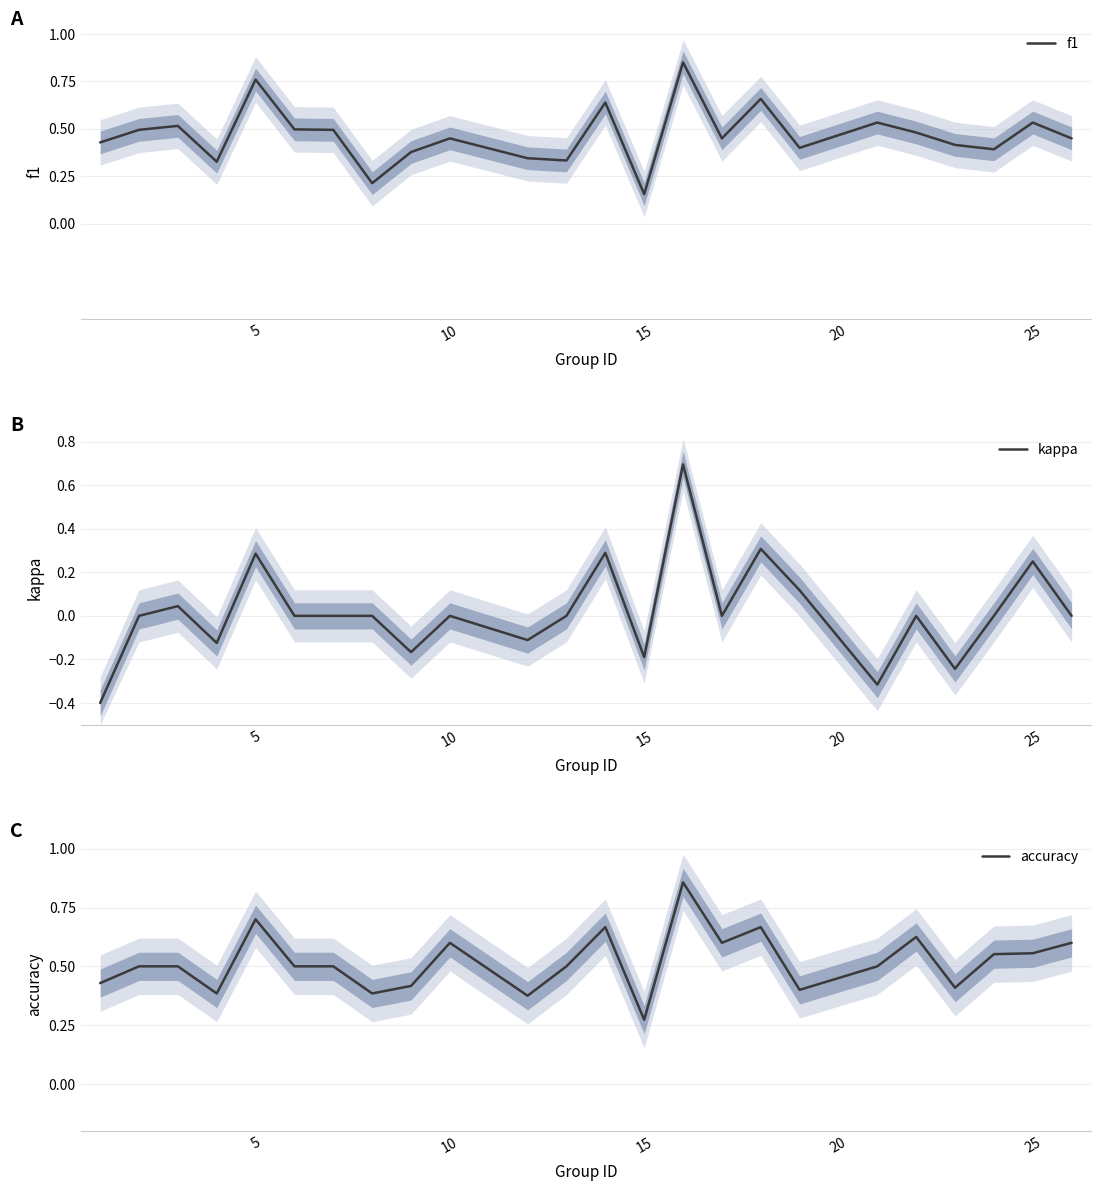

Is this an area chart (filled region under the line)?

No